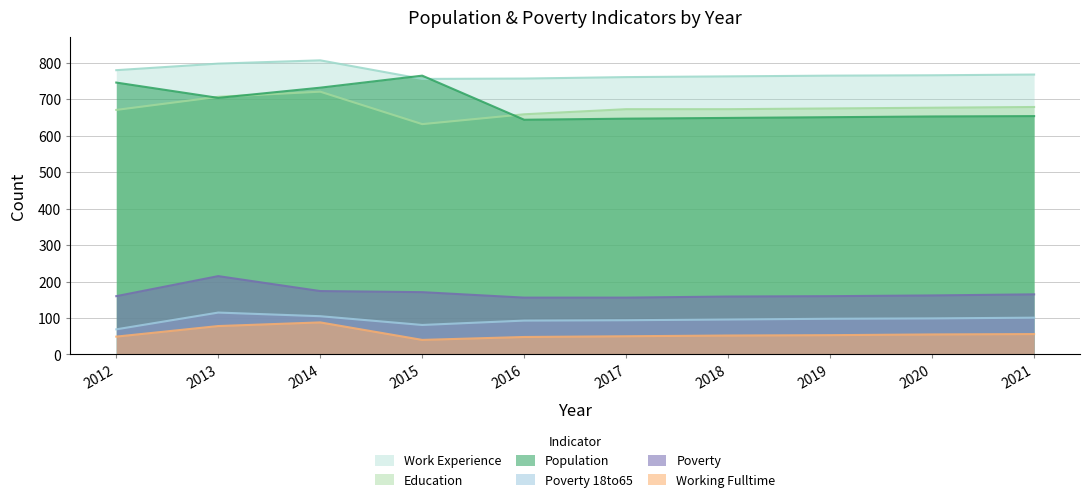

Which category has the highest value in the Poverty series?

2013